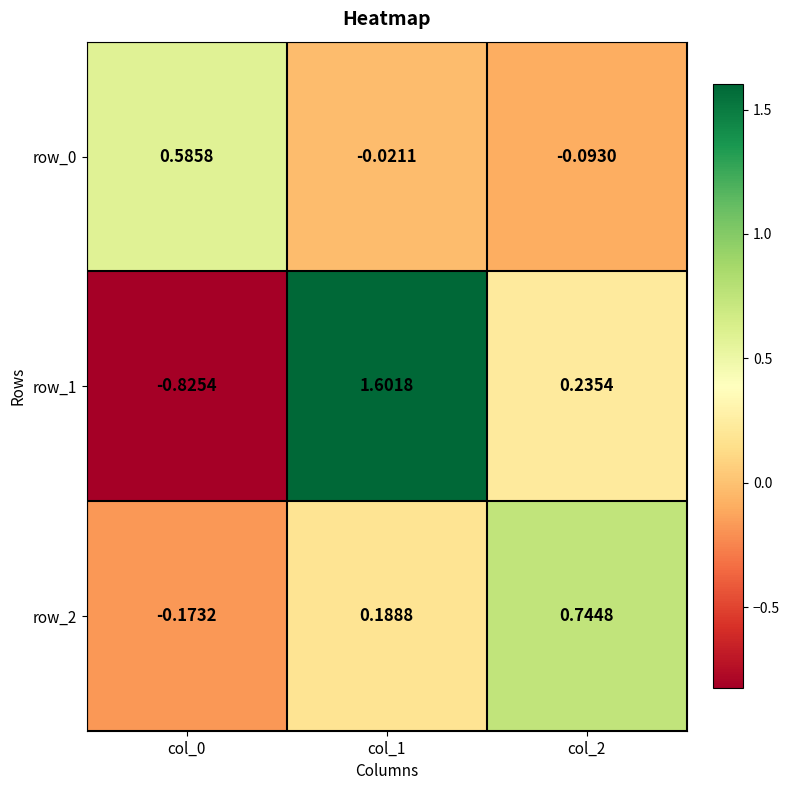

How many distinct data groups are displayed?

3